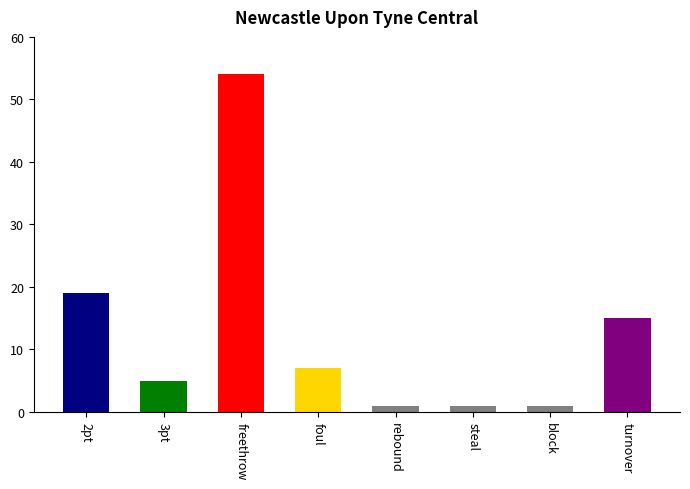

What is the sum of the values at freethrow and foul?

61